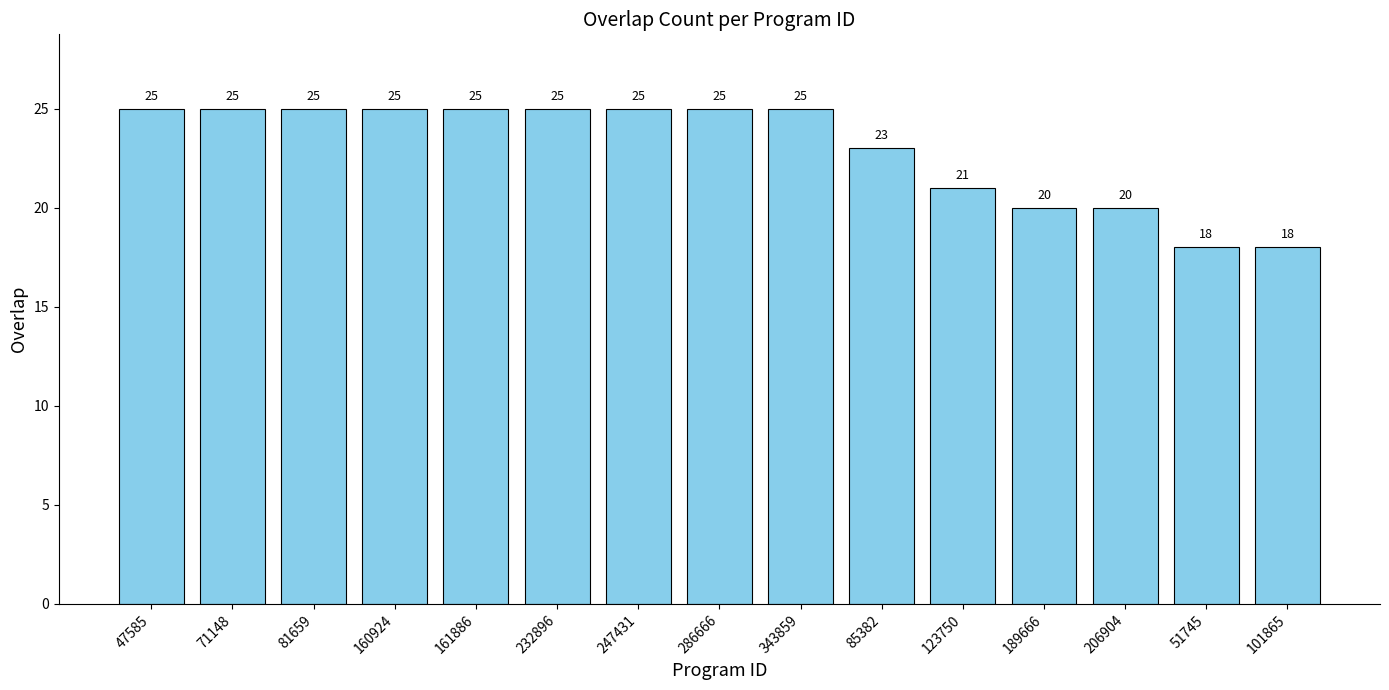

How many values are between 20 and 25?

13